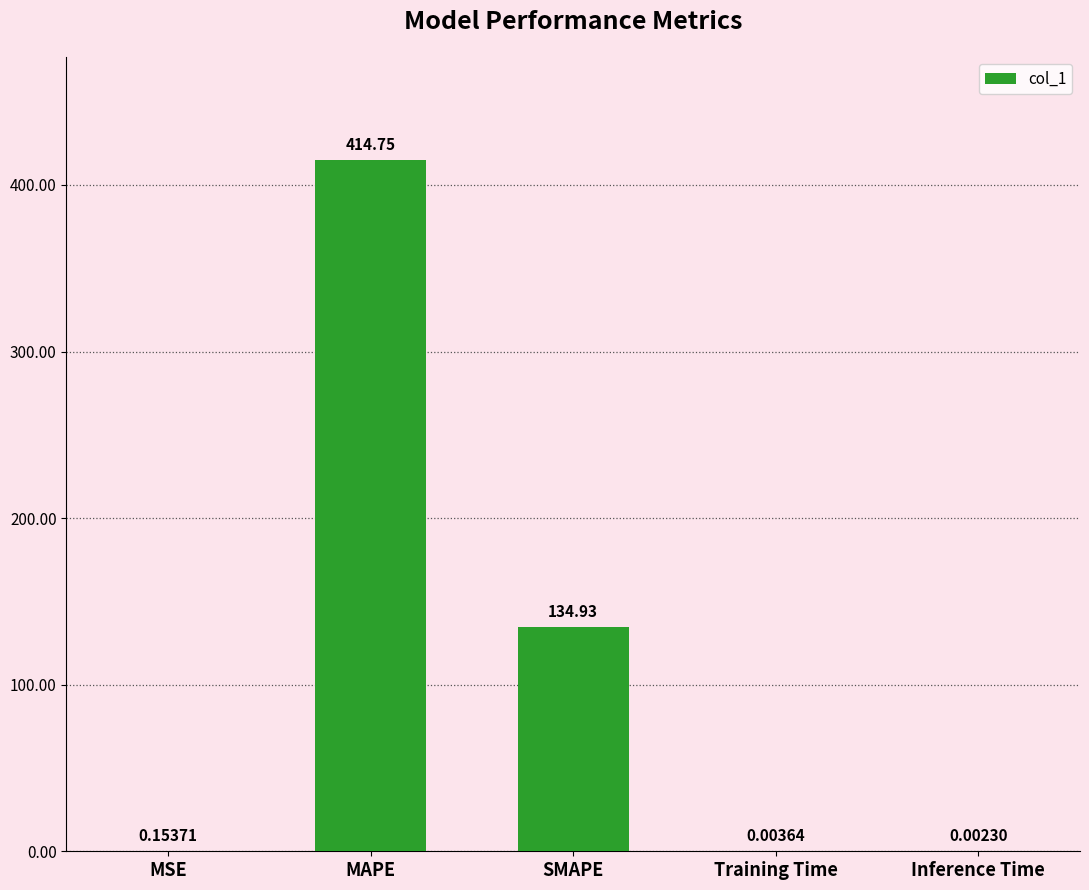

What is the sum of all values?

549.8